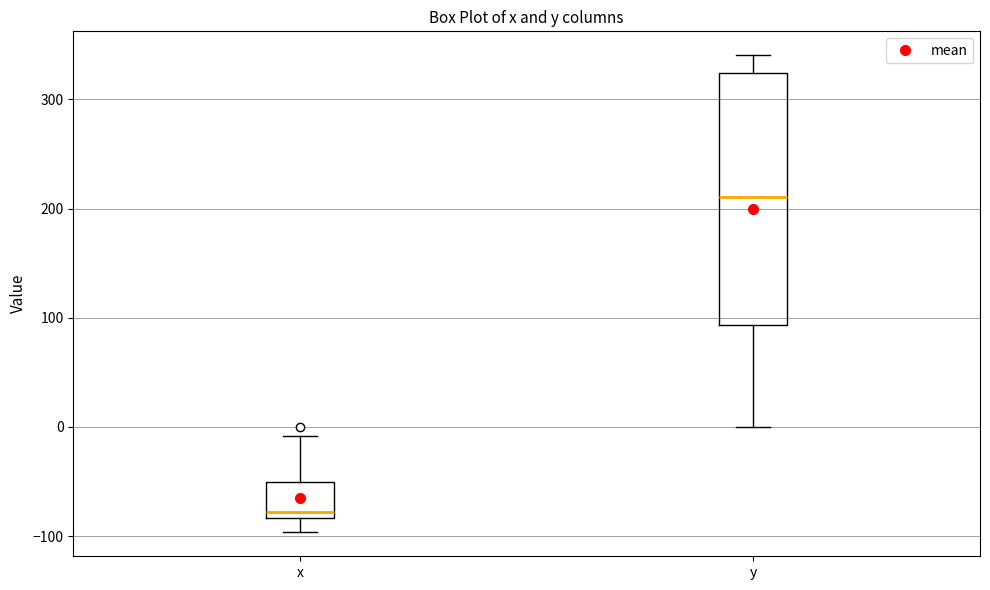

Reading left to right, read every box against the y-axis: the position of its median line, the range the box covers, and the ends of its whiskers. The values are not printed on the chart, so give them approximately, as read against the axis.

x: median -80 (just above the box's lower edge), box -80 to -50, whiskers -100 to -10
y: median 210, box 90 to 320, whiskers 0 to 340